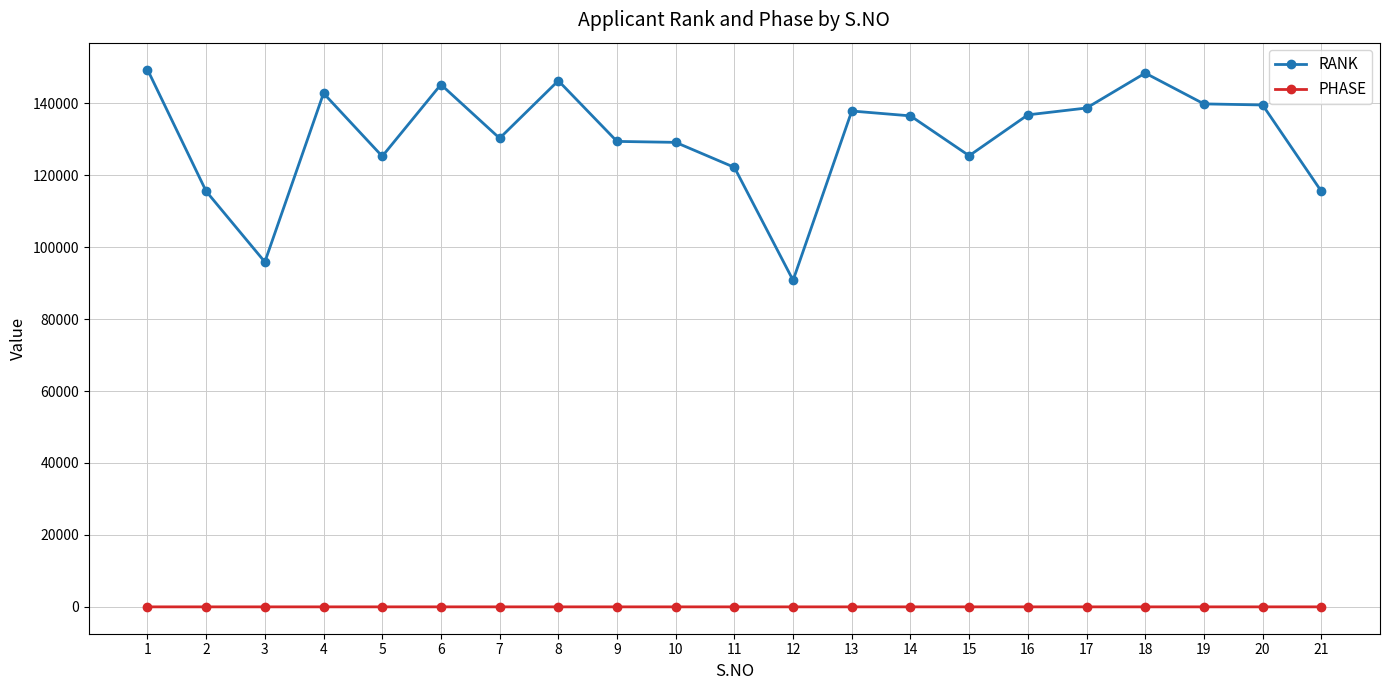

At which category does RANK reach its first local valley?

3